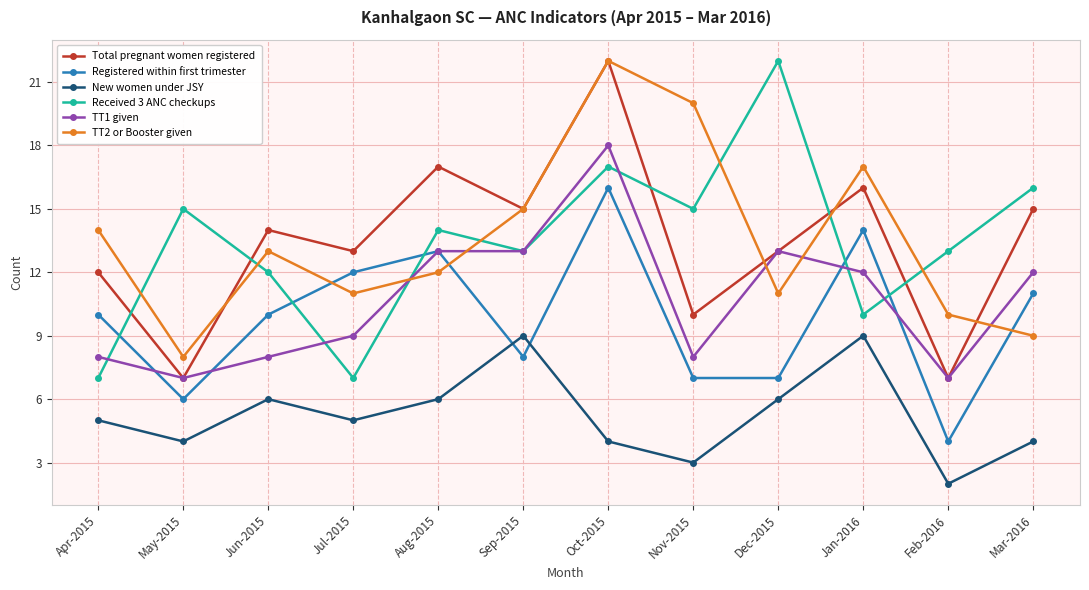

Between Jul-2015 and Sep-2015, which series saw the biggest shift?

Received 3 ANC checkups